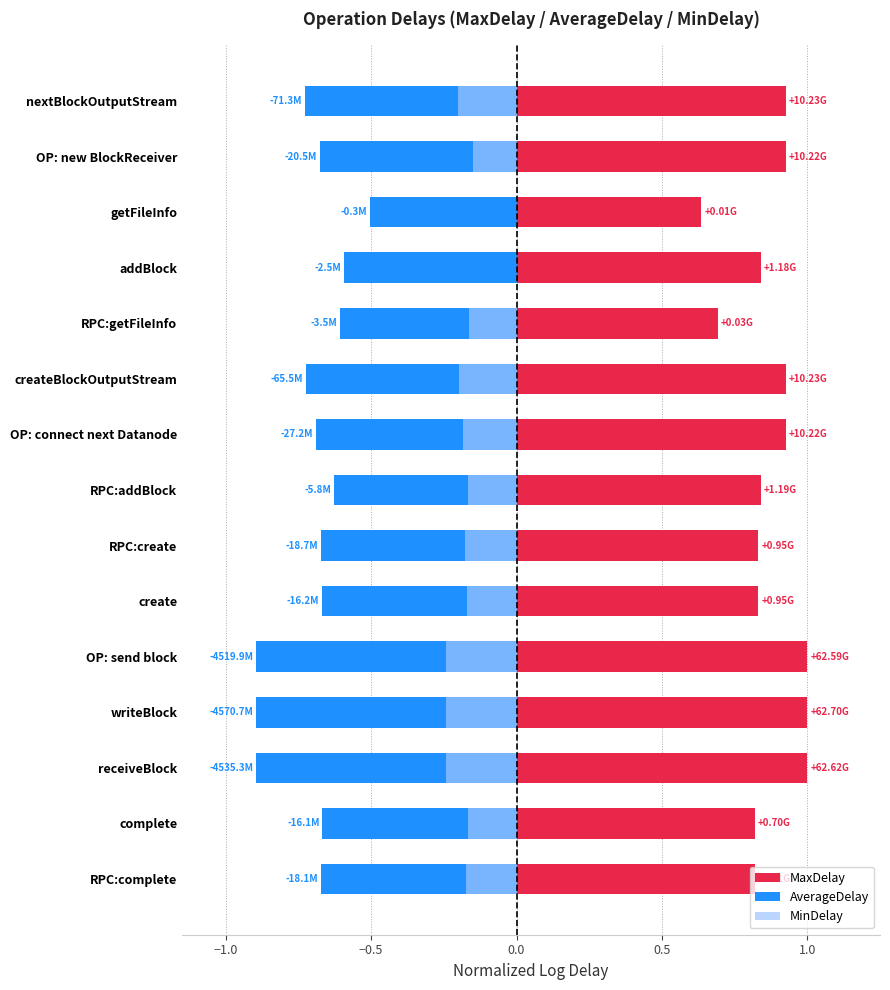

True or false: AverageDelay has a value of -0.8 at getFileInfo.

False